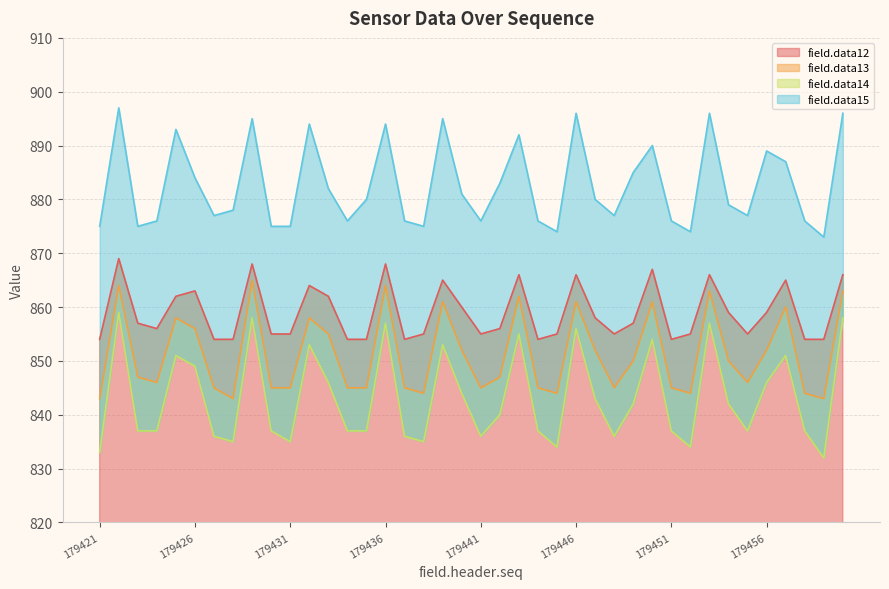

What is the value of the field.data12 point at the 20th from the left?

860